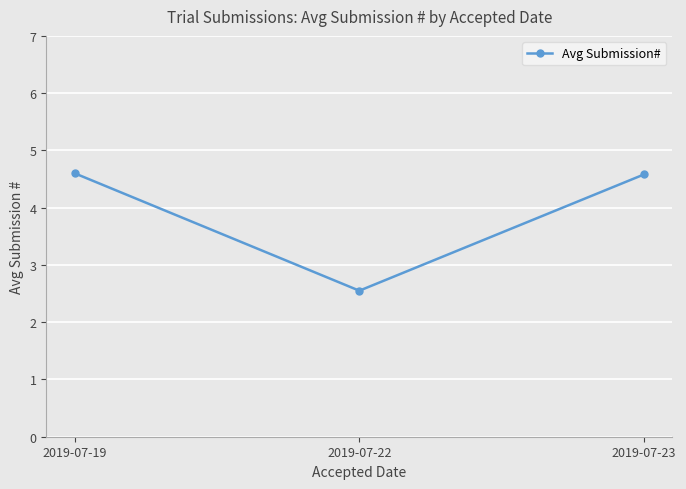

What is the difference between the second highest and minimum values?

2.0